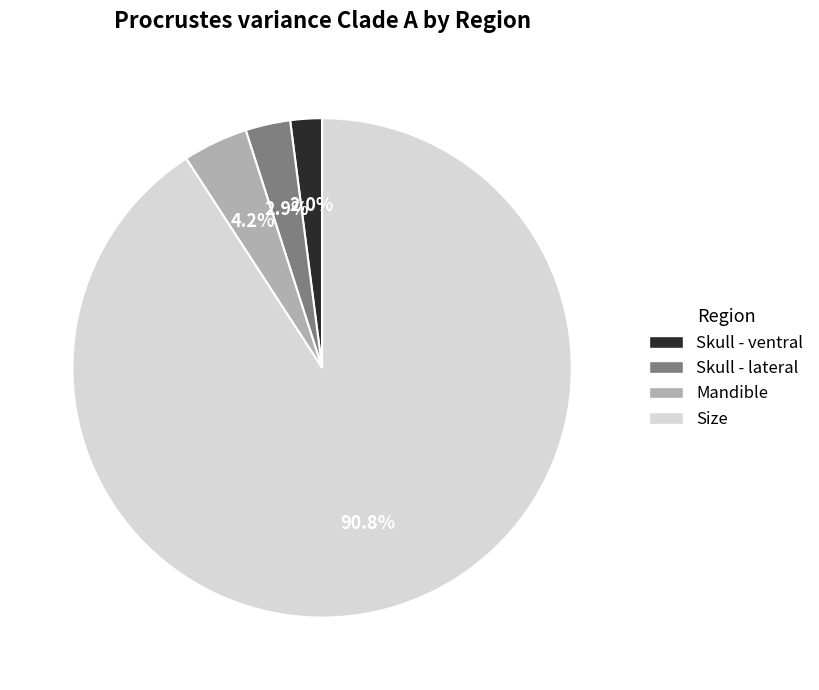

Which category has the smallest portion of the pie?

Skull - ventral